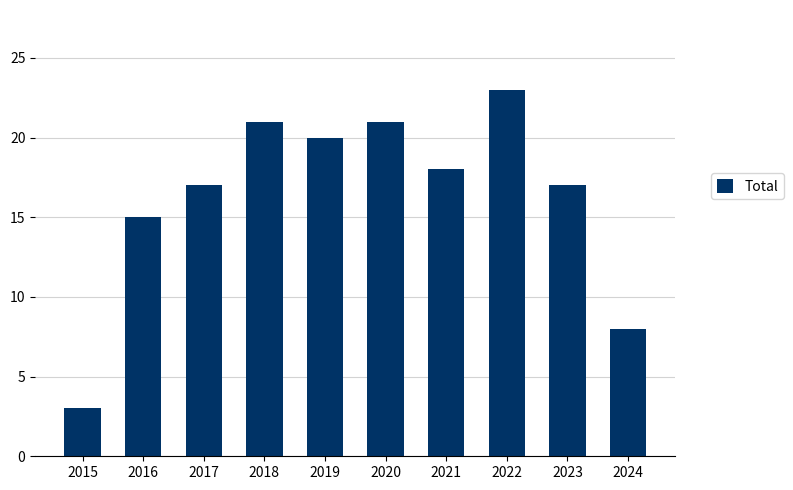

At which category does the chart reach its peak across all series?

2022